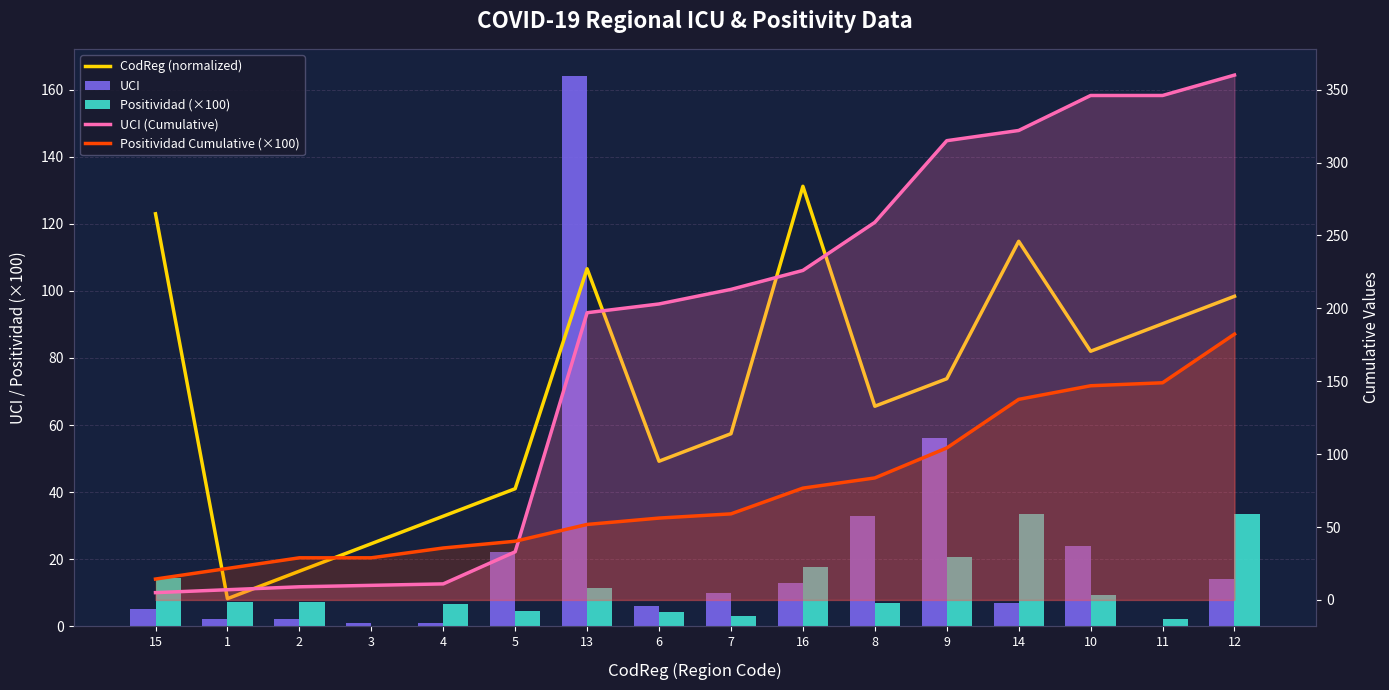

The Positividad (×100) series shows 2.9 at 7. True or false?

True